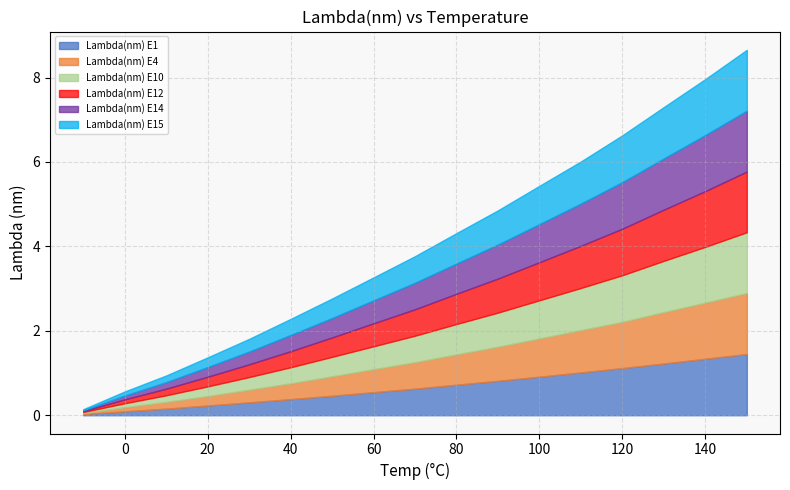

Rank the series at 90.0 from lowest to highest value.

Lambda(nm) E14, Lambda(nm) E4, Lambda(nm) E12, Lambda(nm) E10, Lambda(nm) E15, Lambda(nm) E1